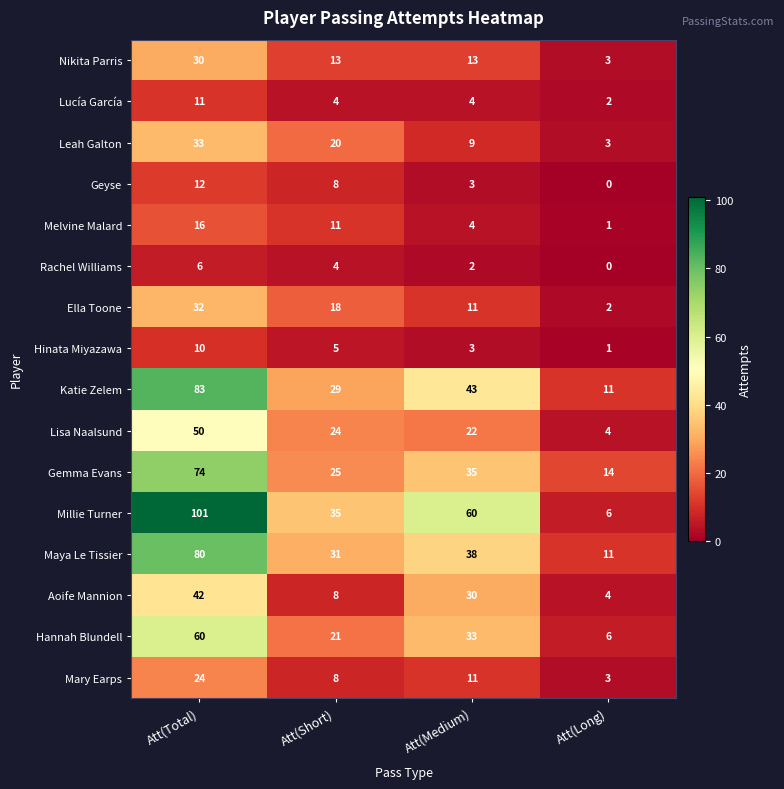

Between Att(Short) and Att(Medium), which series saw the biggest shift?

Millie Turner